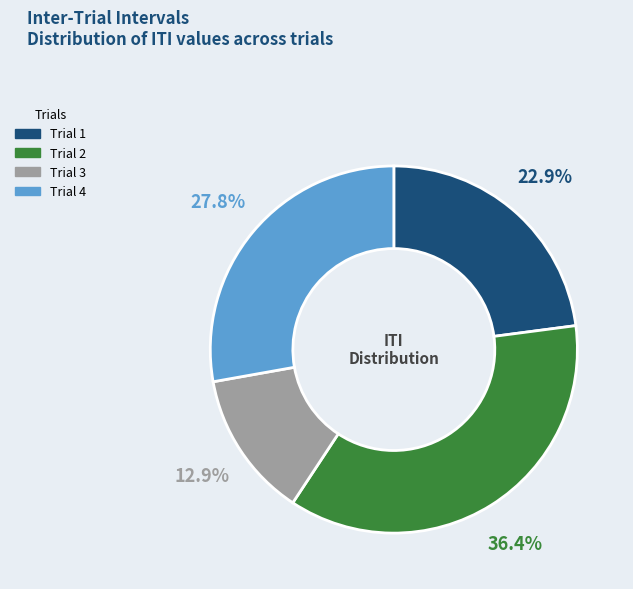

Which category has the smallest portion of the pie?

Trial 3